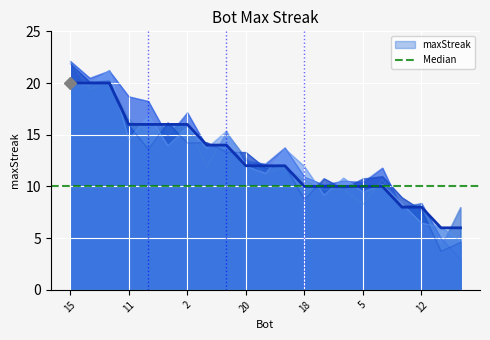

Is it true that the value at 14 is 8?

False